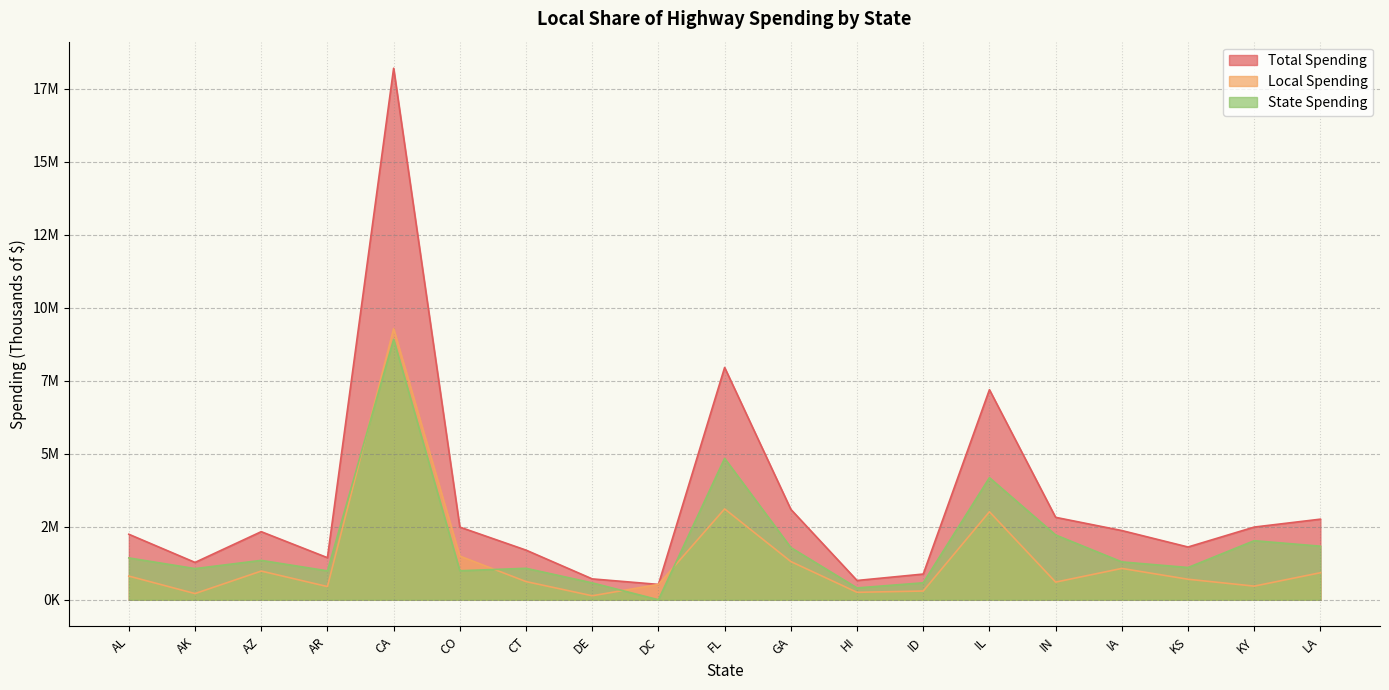

What is the difference between the maximum and second lowest values in the State Spending series?

8513768